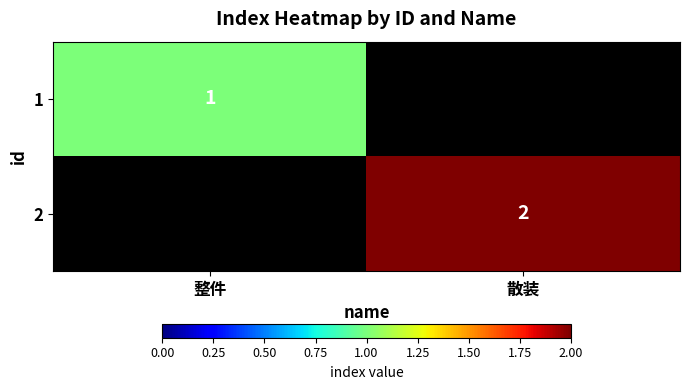

The 1 series shows 1 at 整件. True or false?

True